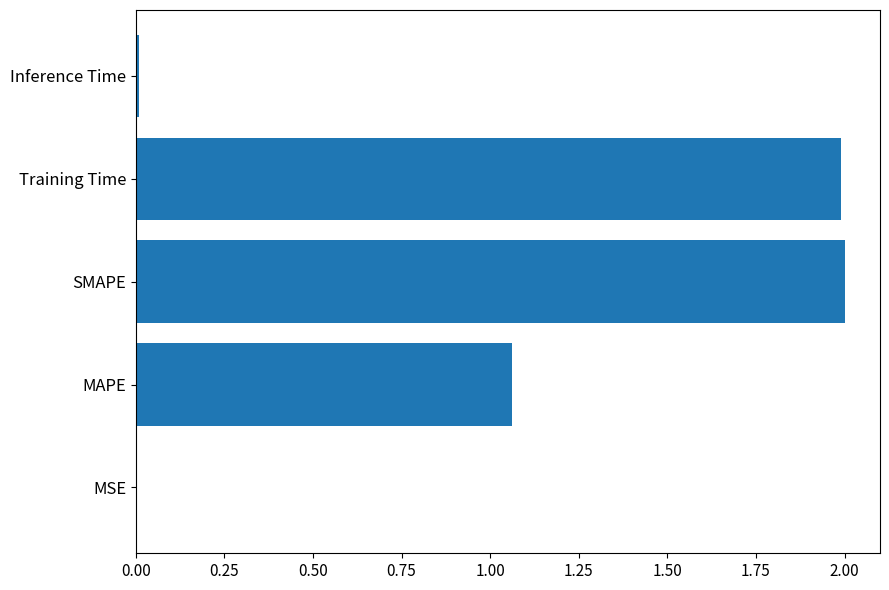

What is the maximum value shown in the chart?

2.0